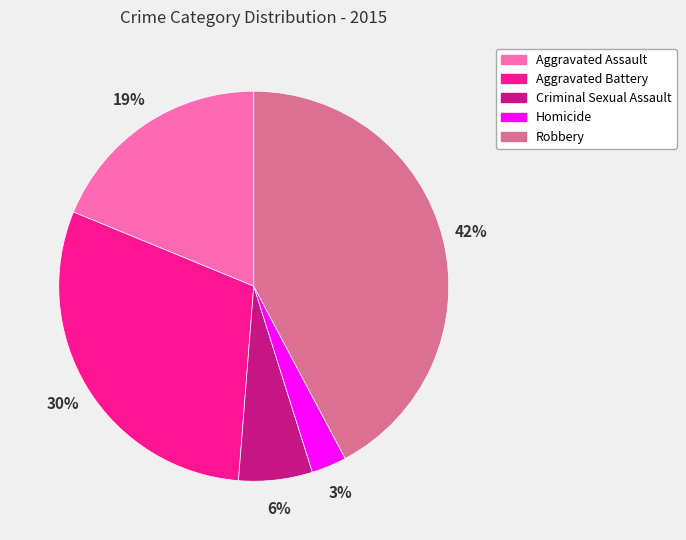

The Aggravated Assault slice represents 19% of the pie. True or false?

True